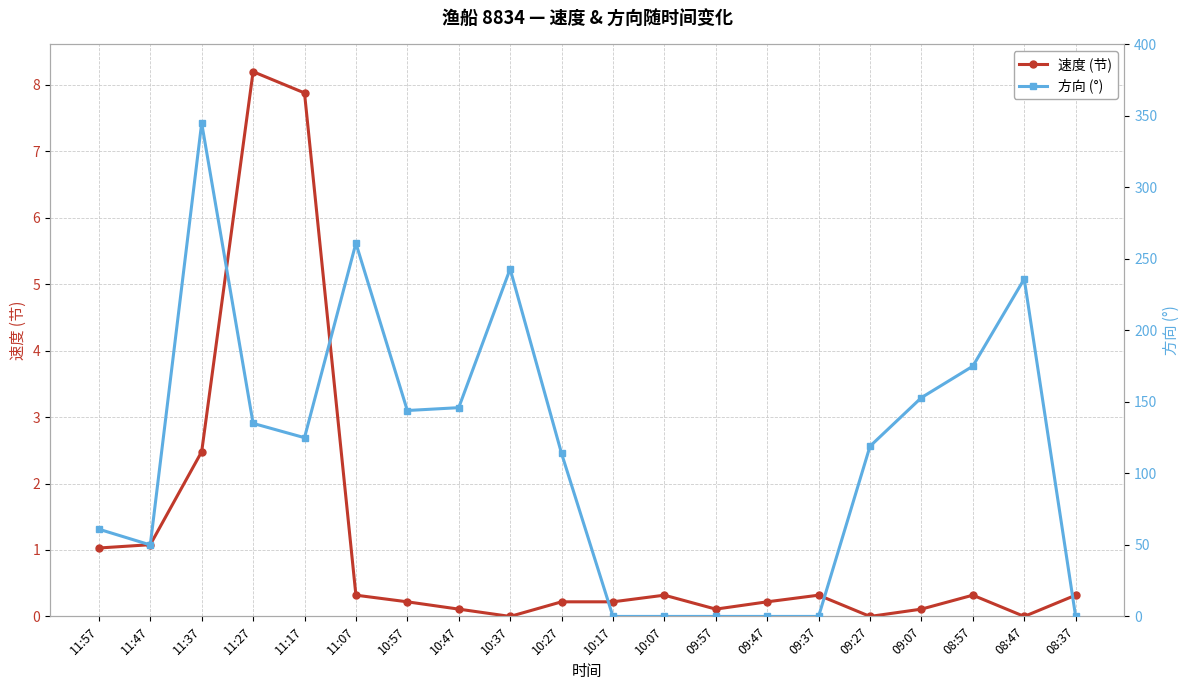

What is the approximate value of 速度 (节) at 10:57?

0.2